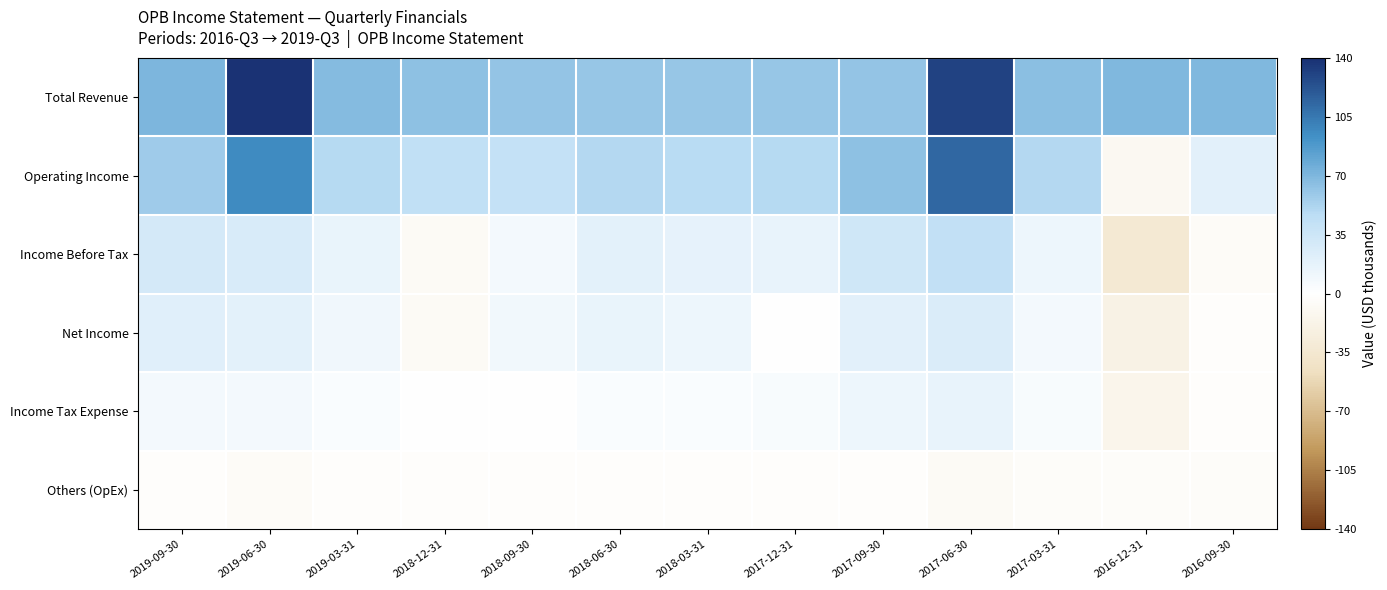

Reading right to left, list all the values displayed in this chart.

Total Revenue: 2016-09-30=69800	2016-12-31=69300	2017-03-31=65300	2017-06-30=130400	2017-09-30=62300	2017-12-31=60800	2018-03-31=60700	2018-06-30=60200	2018-09-30=61500	2018-12-31=64400	2019-03-31=66900	2019-06-30=137900	2019-09-30=70000
Operating Income: 2016-09-30=20300	2016-12-31=-9300	2017-03-31=50200	2017-06-30=113300	2017-09-30=63900	2017-12-31=49000	2018-03-31=47800	2018-06-30=49800	2018-09-30=40600	2018-12-31=42800	2019-03-31=48600	2019-06-30=95900	2019-09-30=57200
Income Before Tax: 2016-09-30=-5800	2016-12-31=-33400	2017-03-31=12600	2017-06-30=41700	2017-09-30=33300	2017-12-31=15500	2018-03-31=17000	2018-06-30=19500	2018-09-30=8400	2018-12-31=-7500	2019-03-31=14300	2019-06-30=27200	2019-09-30=30300
Net Income: 2016-09-30=-3000	2016-12-31=-18900	2017-03-31=7700	2017-06-30=26000	2017-09-30=20200	2017-12-31=800	2018-03-31=12400	2018-06-30=14800	2018-09-30=9000	2018-12-31=-6600	2019-03-31=10400	2019-06-30=18700	2019-09-30=21000
Income Tax Expense: 2016-09-30=-2800	2016-12-31=-14400	2017-03-31=4900	2017-06-30=15800	2017-09-30=12700	2017-12-31=5300	2018-03-31=4100	2018-06-30=4100	2018-09-30=-1000	2018-12-31=-700	2019-03-31=3400	2019-06-30=7700	2019-09-30=8300
Others (OpEx): 2016-09-30=-3500	2016-12-31=-3300	2017-03-31=-3400	2017-06-30=-6600	2017-09-30=-3200	2017-12-31=-3100	2018-03-31=-3100	2018-06-30=-3200	2018-09-30=-3100	2018-12-31=-3100	2019-03-31=-3200	2019-06-30=-6400	2019-09-30=-2900